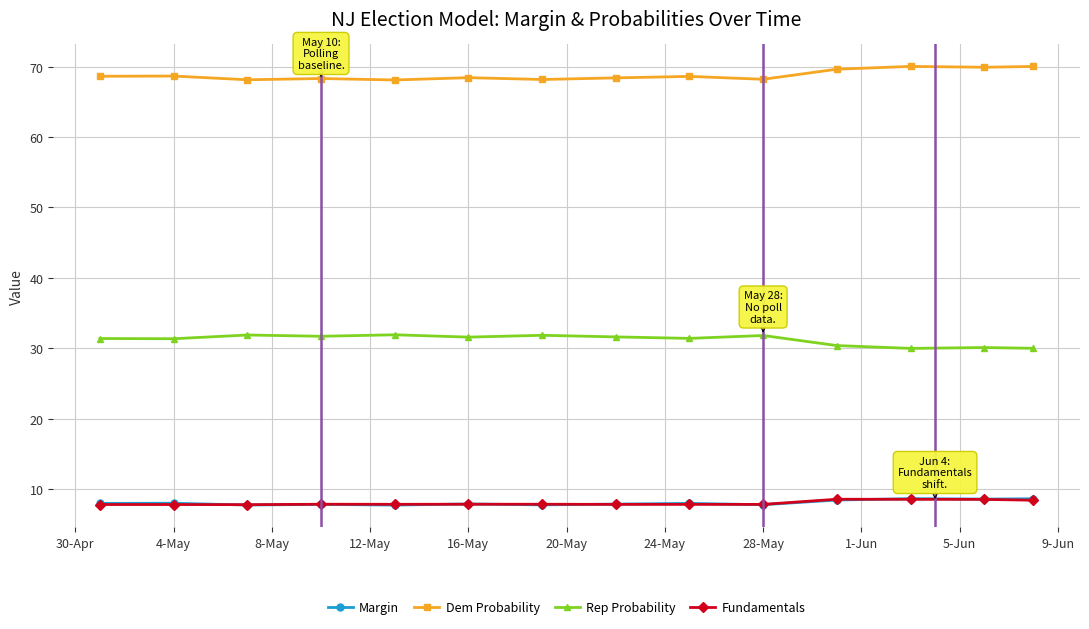

True or false: Rep Probability and Fundamentals cross at least once.

False